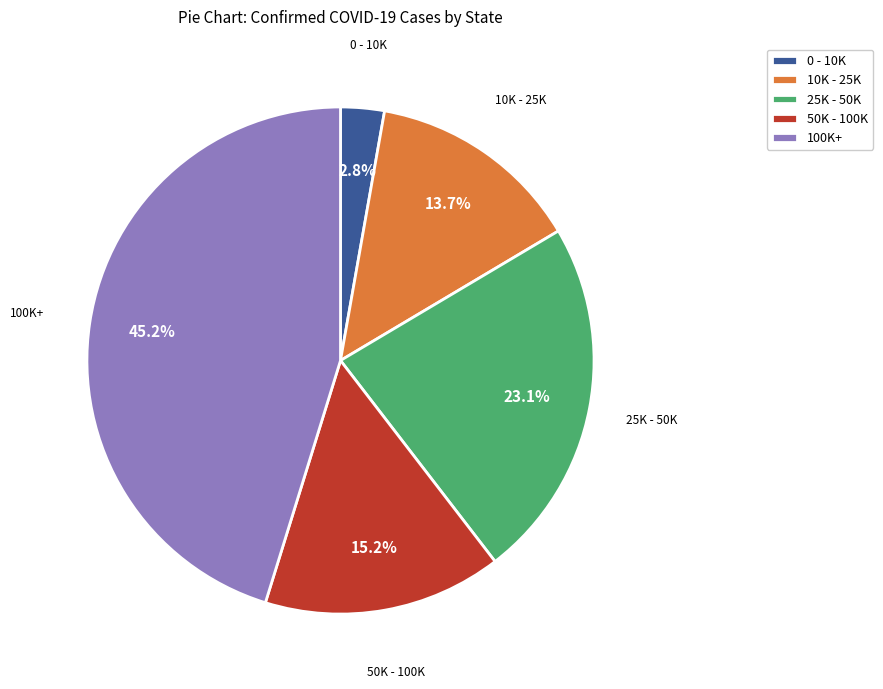

How many segments does this pie chart have?

5